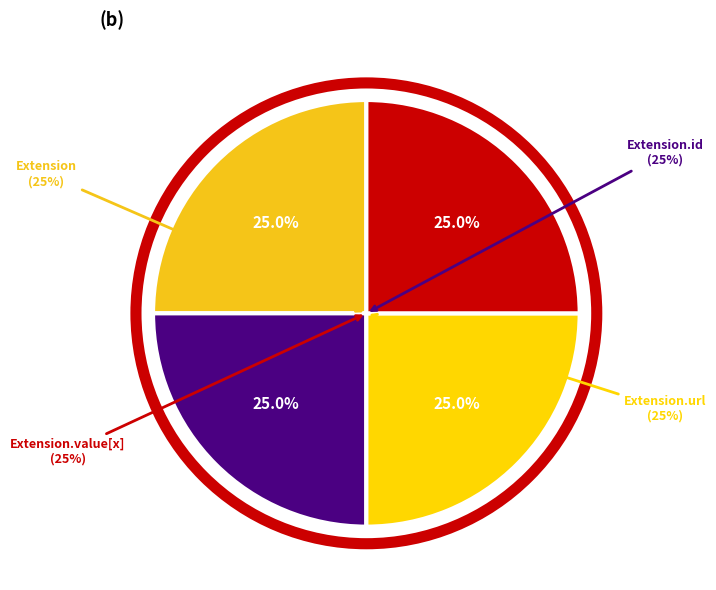

Which slice is the largest?

Extension.url